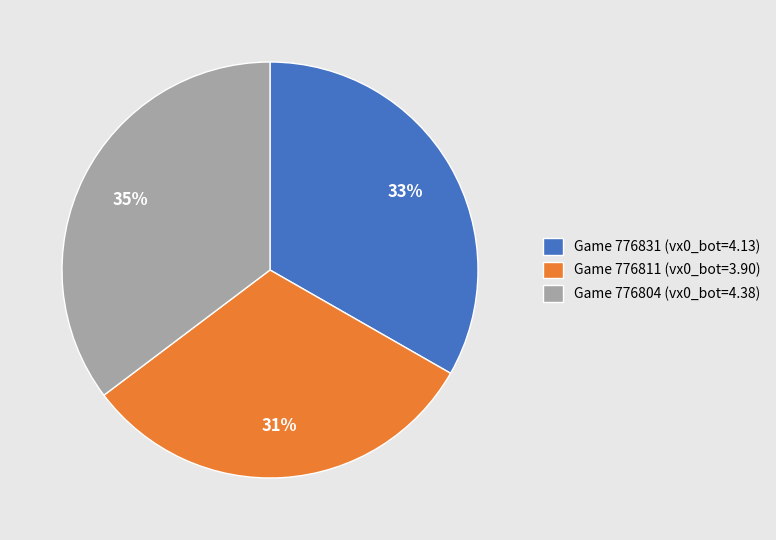

The Game 776804 (vx0_bot=4.38) slice represents 35% of the pie. True or false?

True